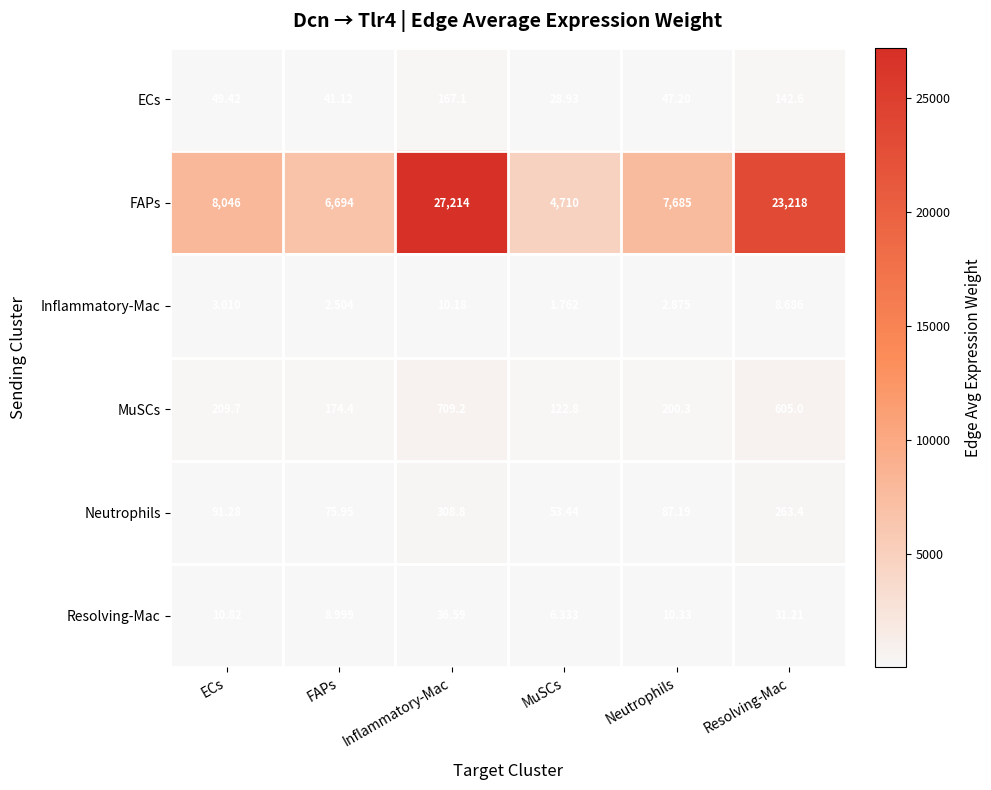

Which series has the widest spread of values?

FAPs